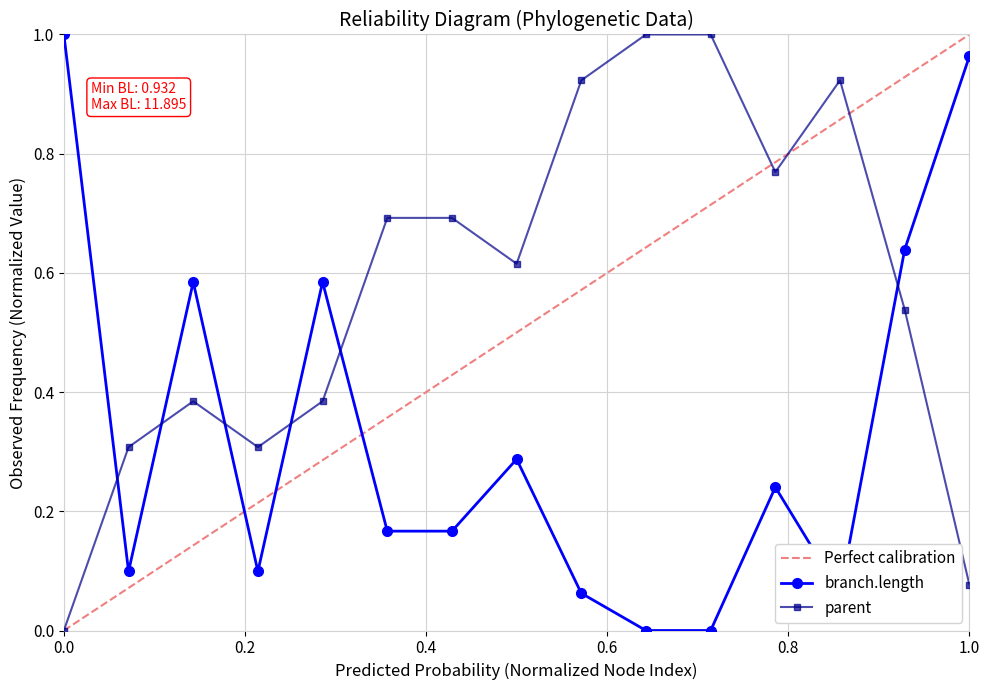

Which series has the largest total across all categories?

parent